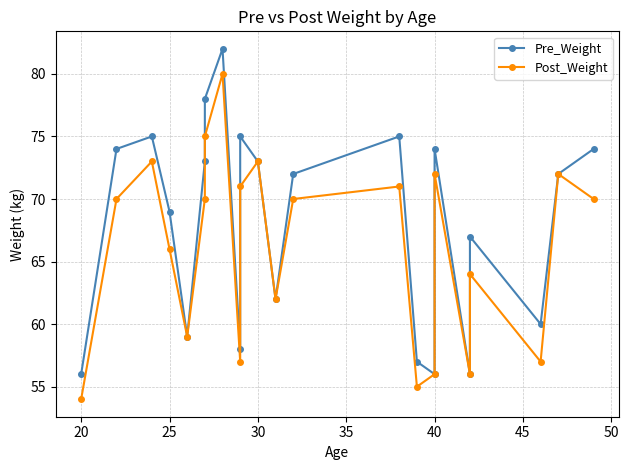

What are all the series names shown in the legend?

Pre_Weight, Post_Weight